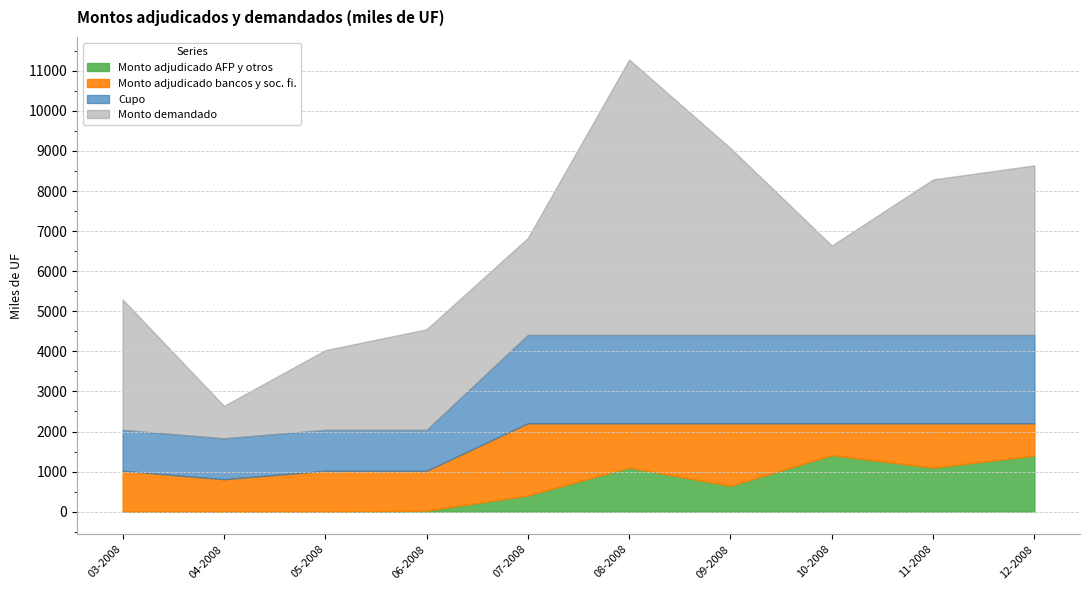

Is the value of Monto demandado at 19-11-2008 greater than the value of Monto adjudicado bancos y soc. fi. at 26-03-2008?

Yes